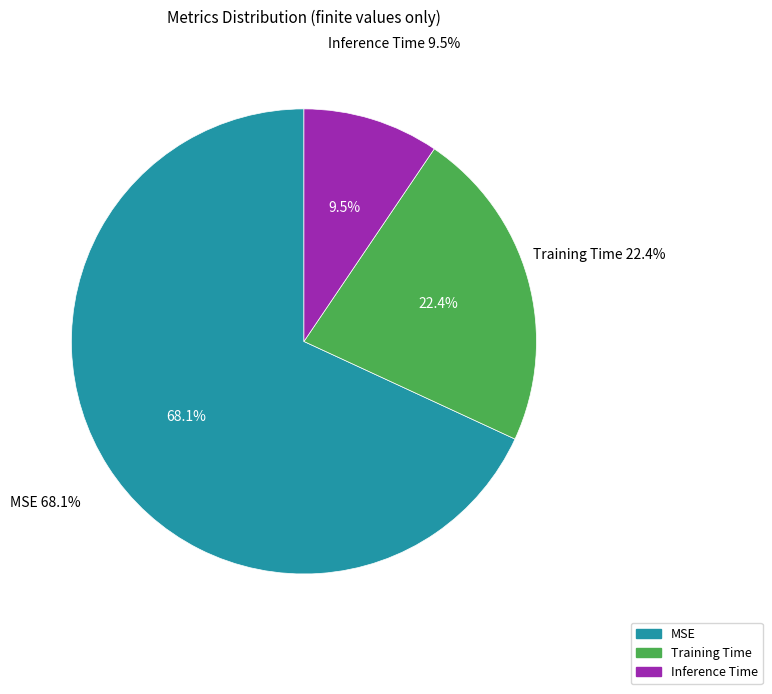

To the nearest percent, what percentage of the pie is Training Time?

22%